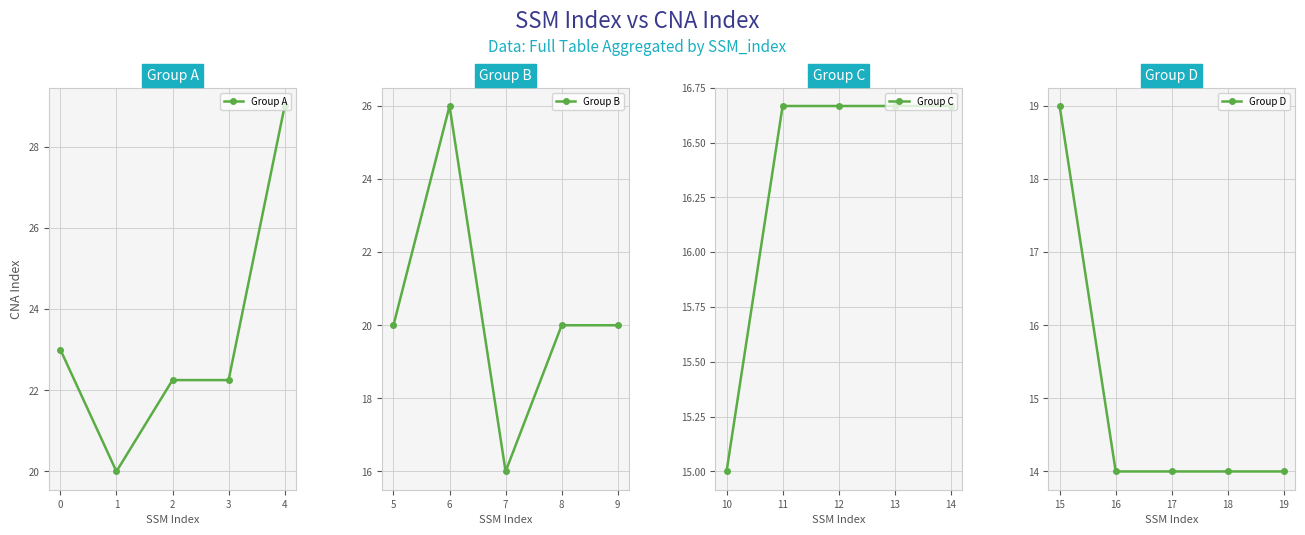

How many lines are shown in the chart?

4